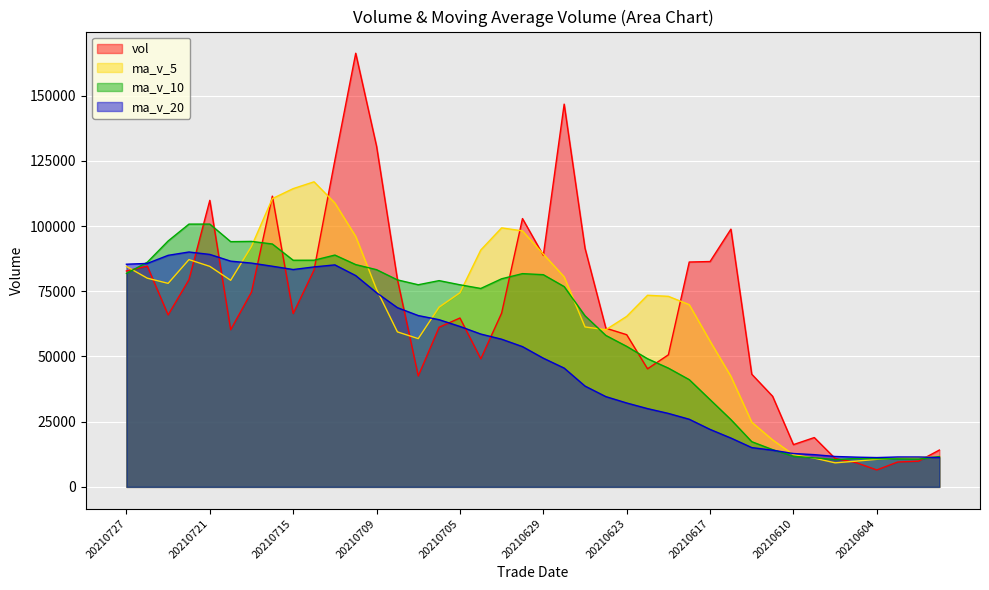

What is the greatest value displayed?

166254.6